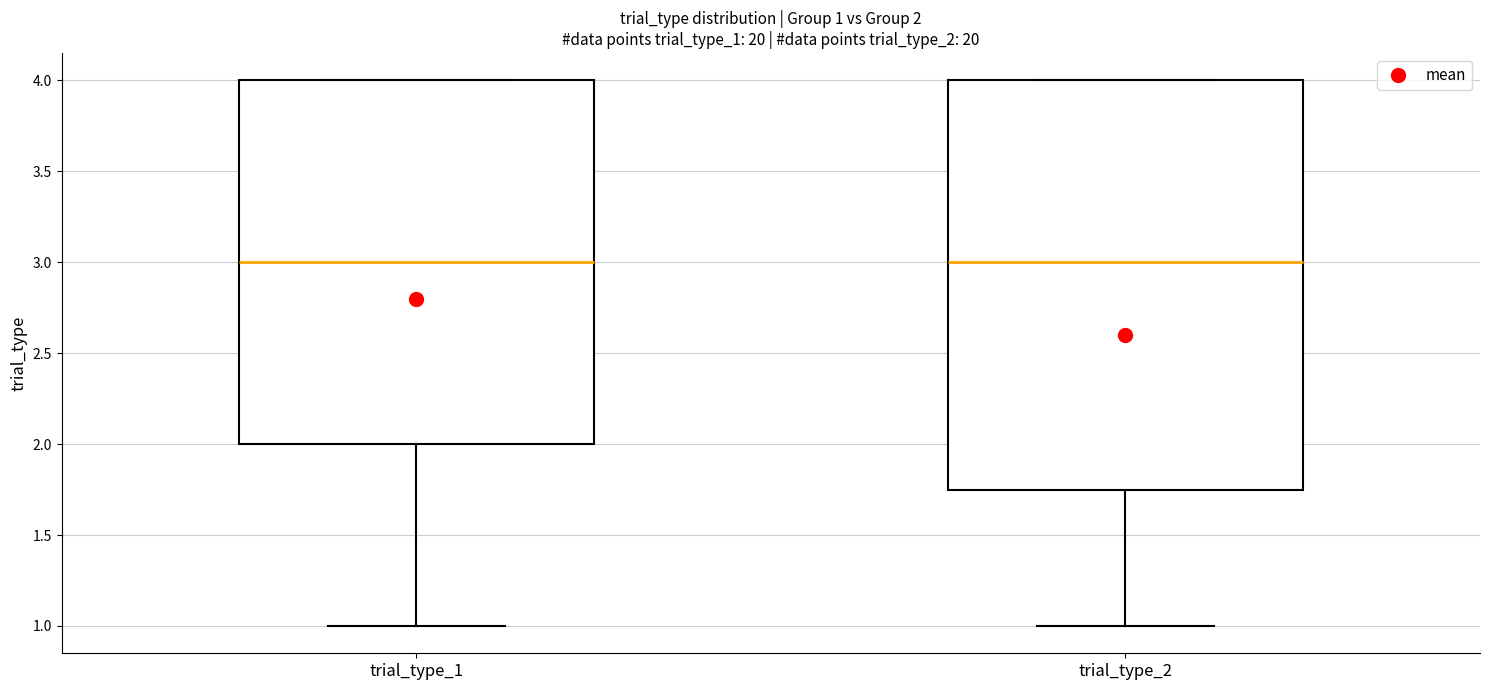

Comparing the boxes themselves (not the whiskers), which one is the tallest?

trial_type_2